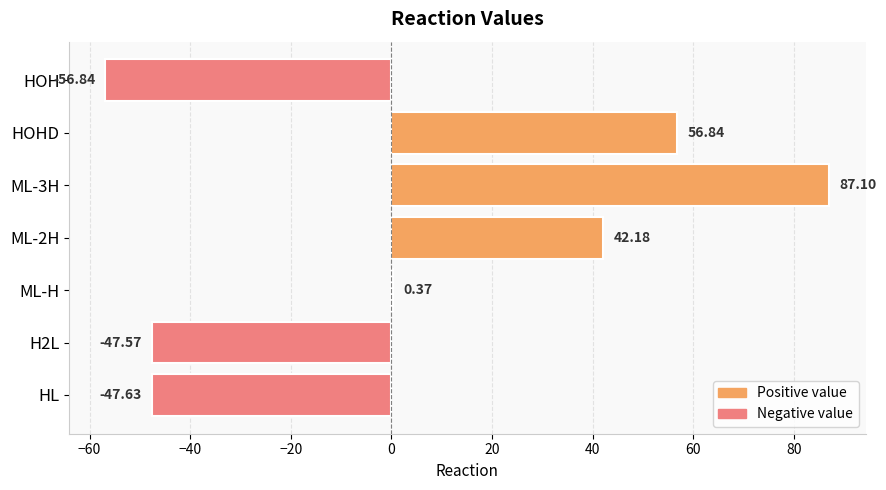

What is the sum of the values at HOHD and ML-3H?

143.9